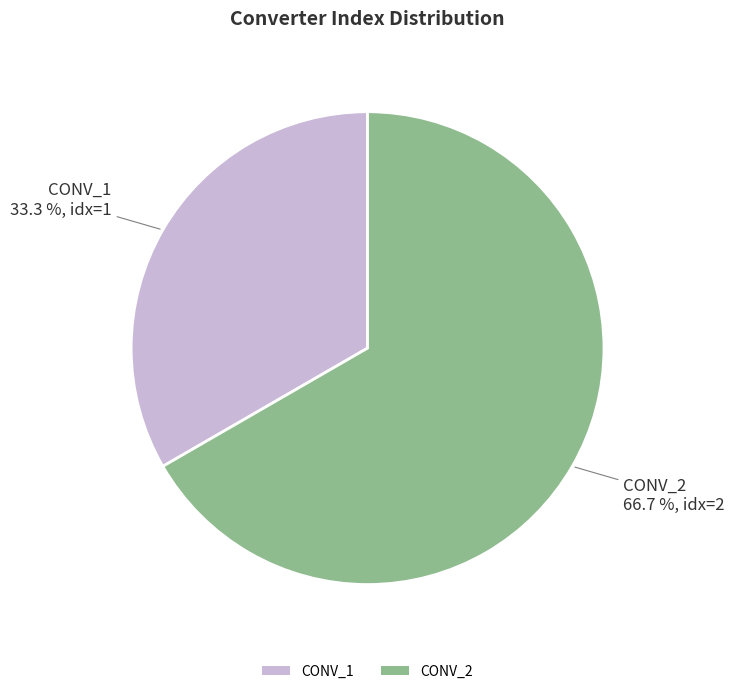

To the nearest percent, what percentage of the pie is CONV_2?

67%